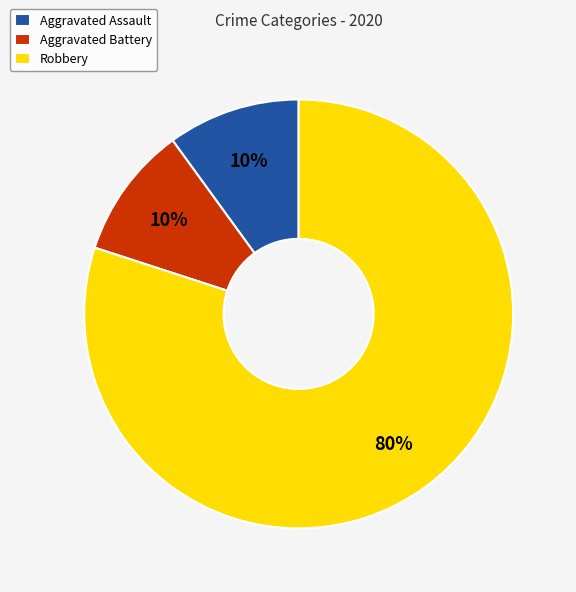

How many slices are in this pie chart?

3